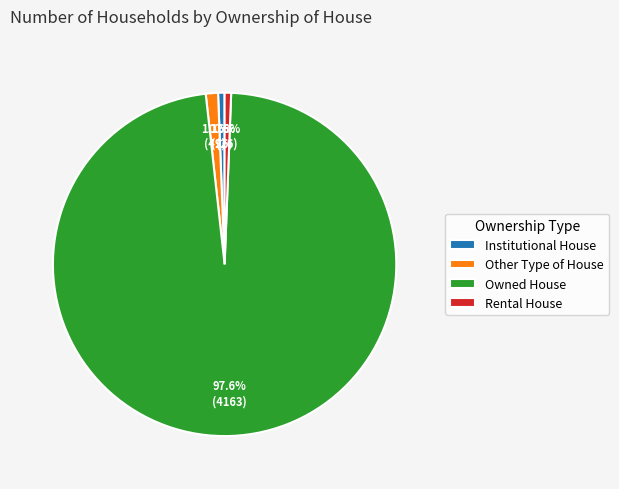

Is it true that Owned House is 90% of the pie?

False